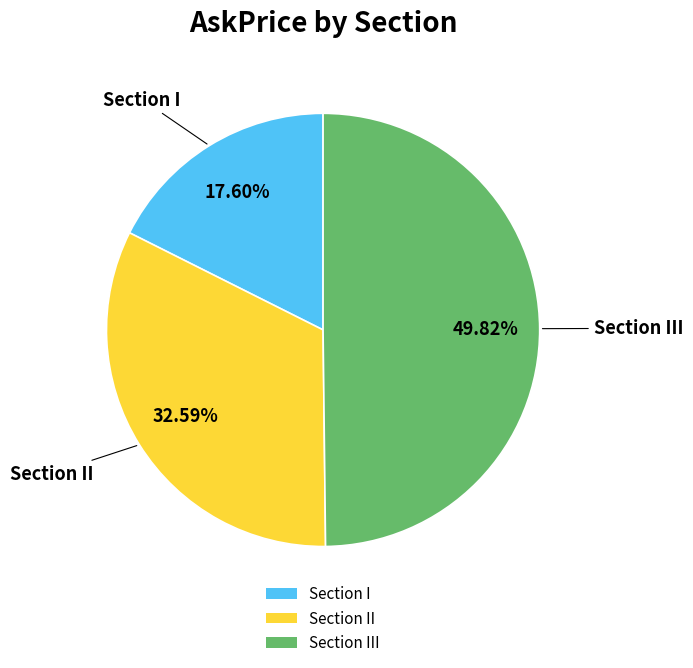

Between Section III and Section II, which is larger?

Section III